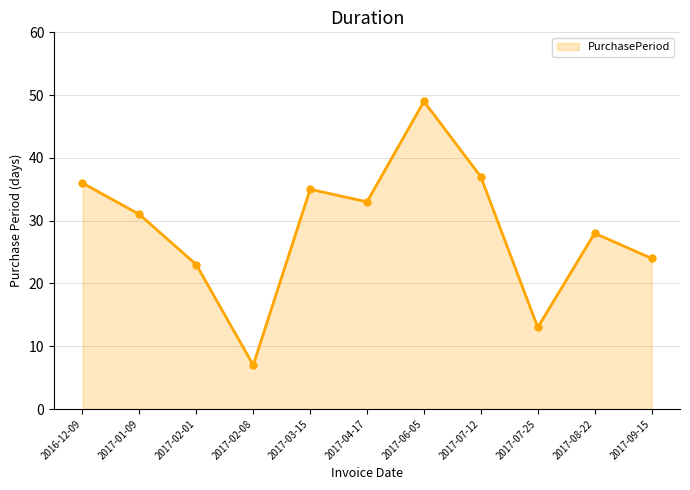

How many interior local peaks (higher than both neighbors) does the data have?

3